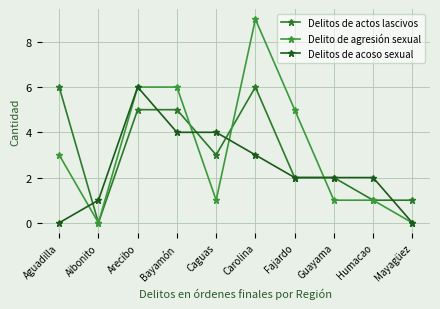

At how many categories does at least one series exceed 3?

6